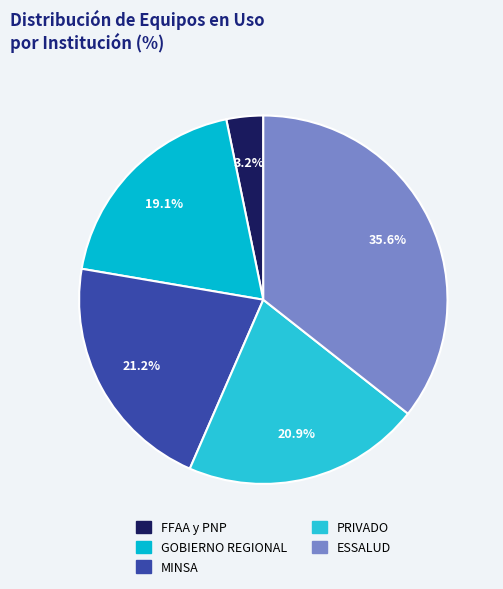

To the nearest percent, what is the difference between the largest and smallest slice percentages?

32%